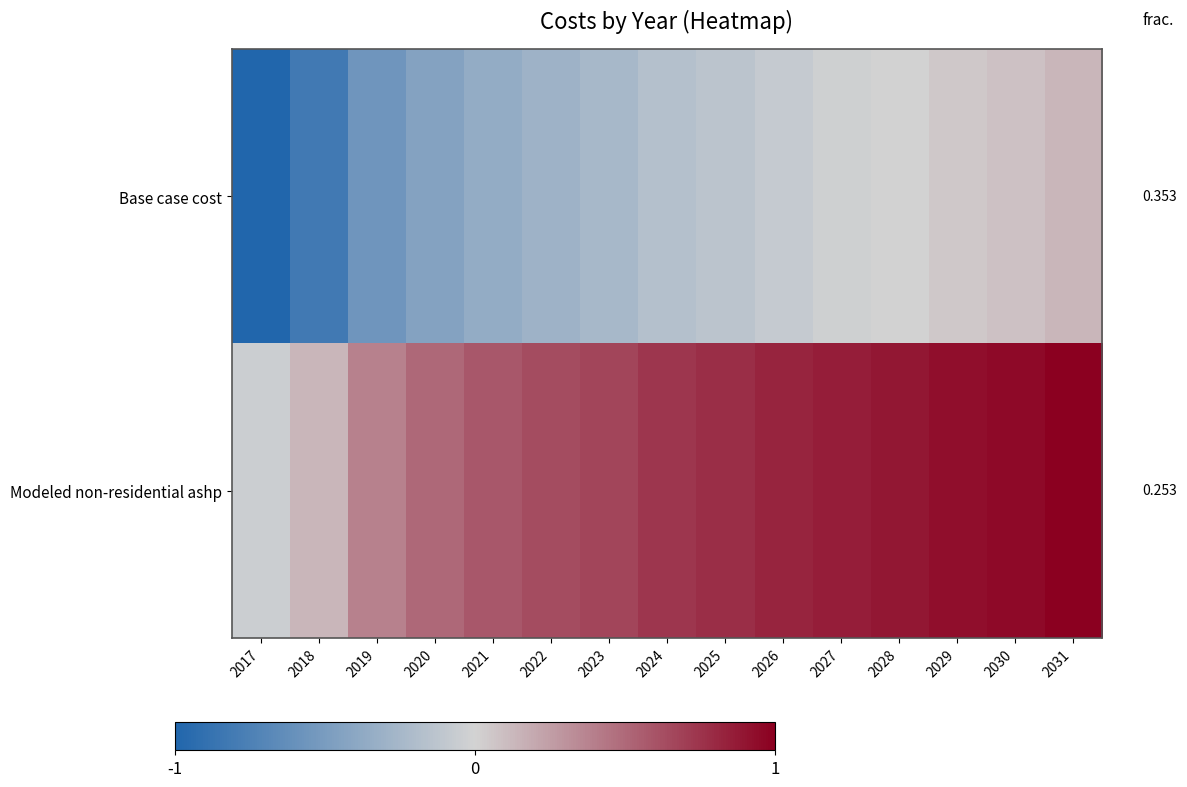

What is the average value of the Modeled non-residential ashp series?

0.7